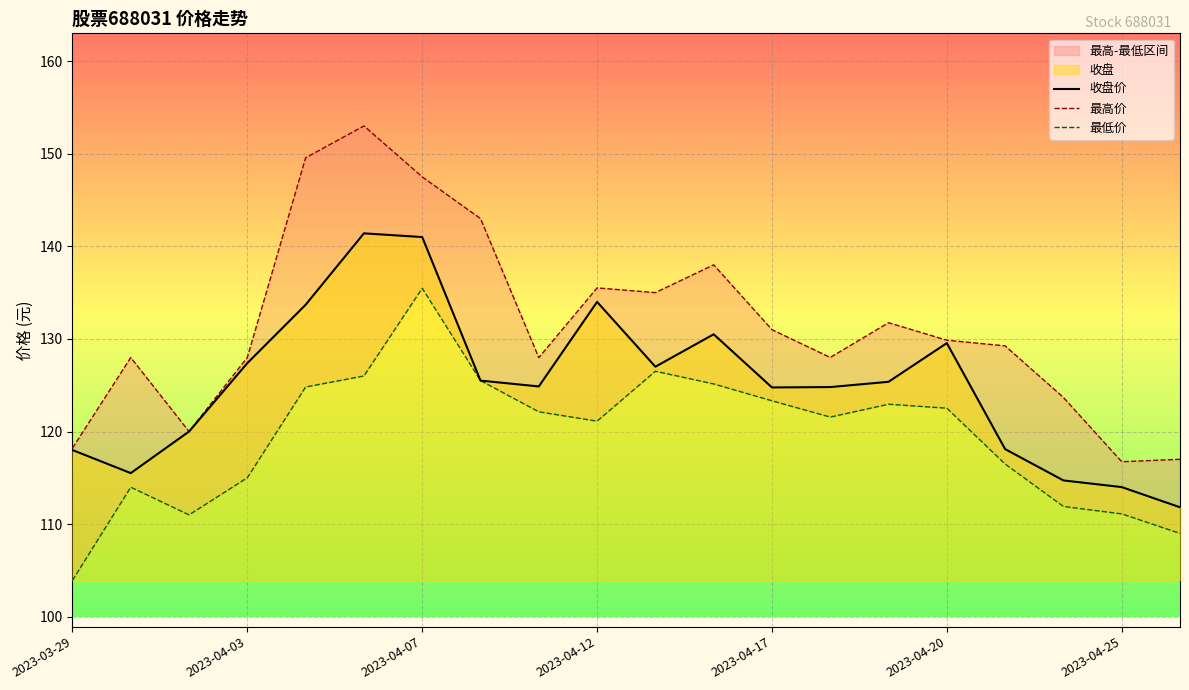

What is the total value across all series at 13?

374.4